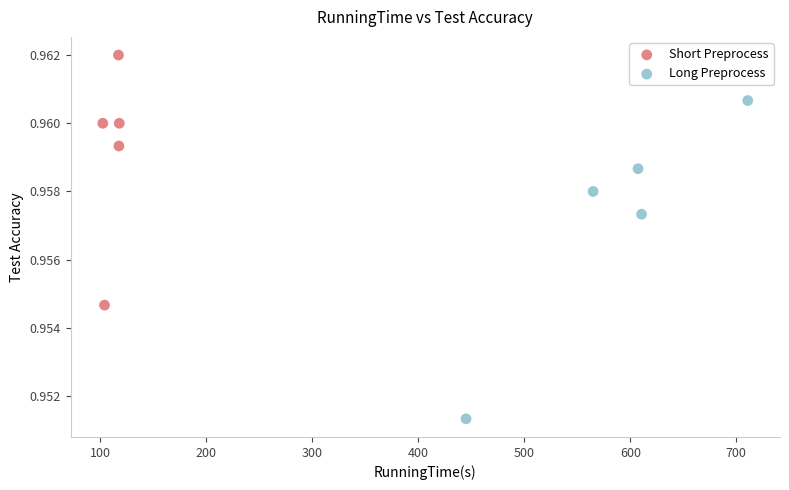

Which series has the largest Y range (max minus min)?

Long Preprocess